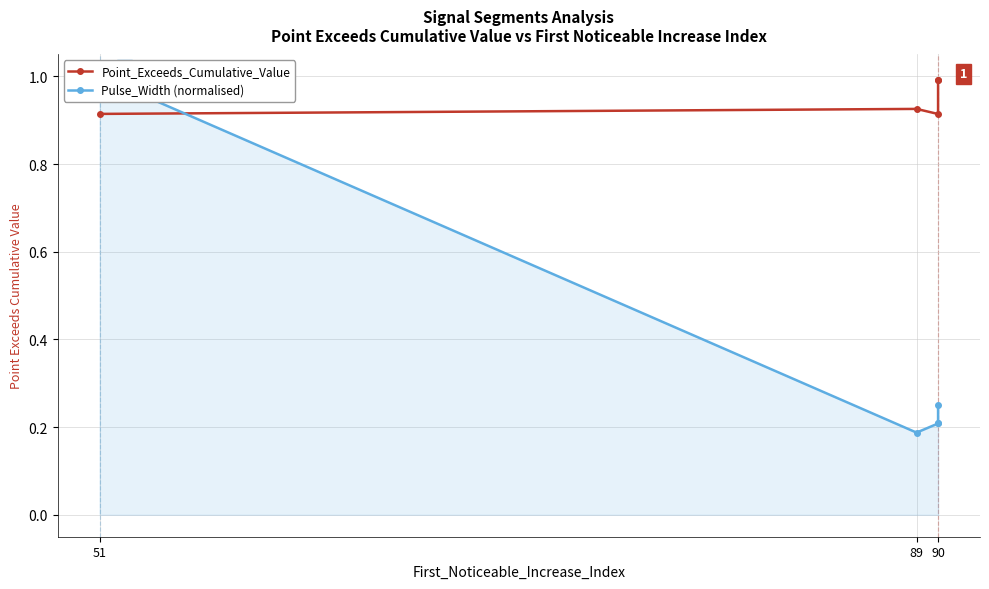

True or false: Point_Exceeds_Cumulative_Value and Pulse_Width (normalised) cross at least once.

True